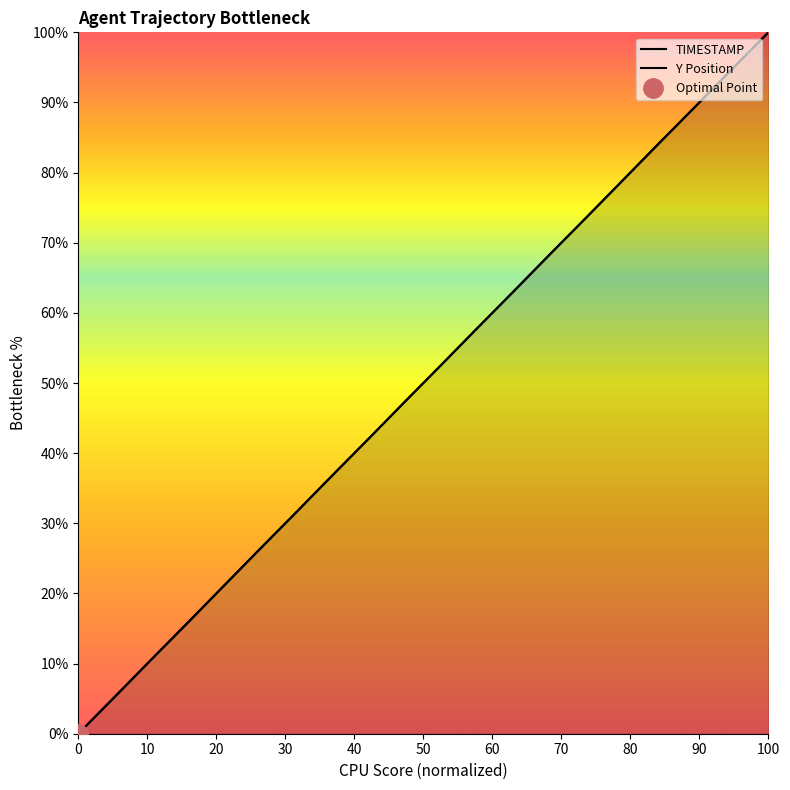

Reading right to left, extract all data points from this chart.

TIMESTAMP: 100.0	94.7	89.5	84.2	78.9	73.7	68.4	63.2	57.9	52.6	47.4	42.1	36.8	31.6	26.3	21.1	15.8	10.5	5.3	0.0
Y Position: 100.0	94.8	89.5	84.3	79.0	73.6	68.4	63.1	57.9	52.6	47.4	42.1	36.9	31.6	26.4	21.0	15.7	10.5	5.2	0.0